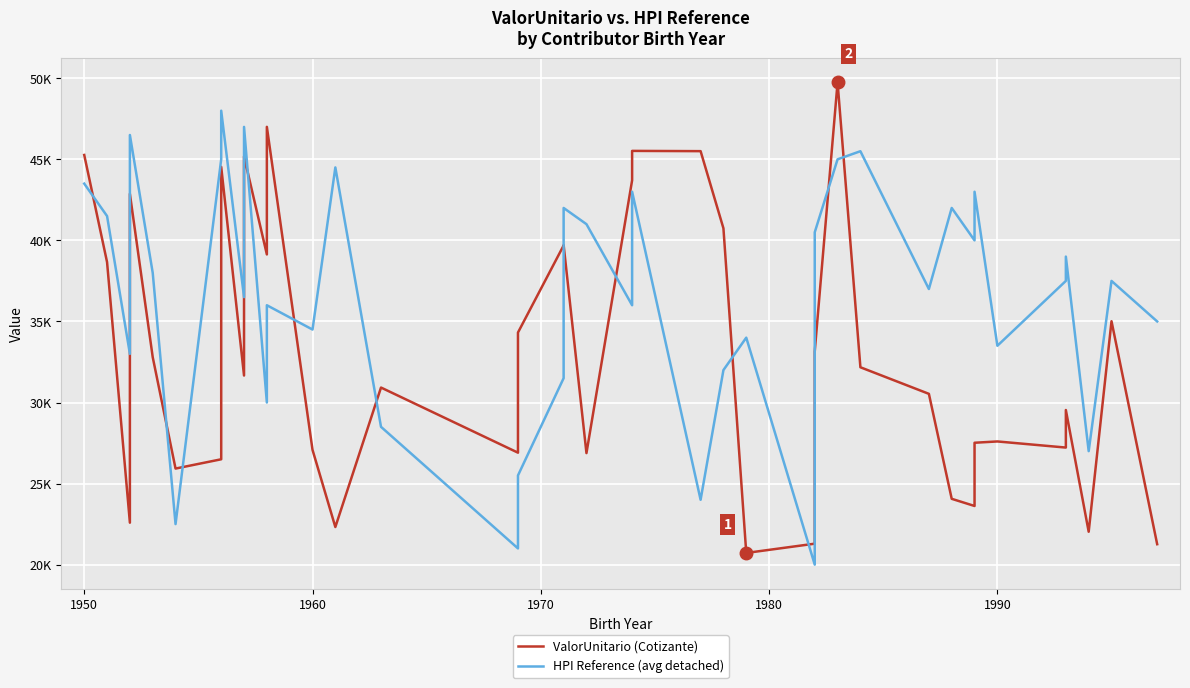

Rank the series by their average value, from highest to lowest.

HPI Reference (avg detached), ValorUnitario (Cotizante)